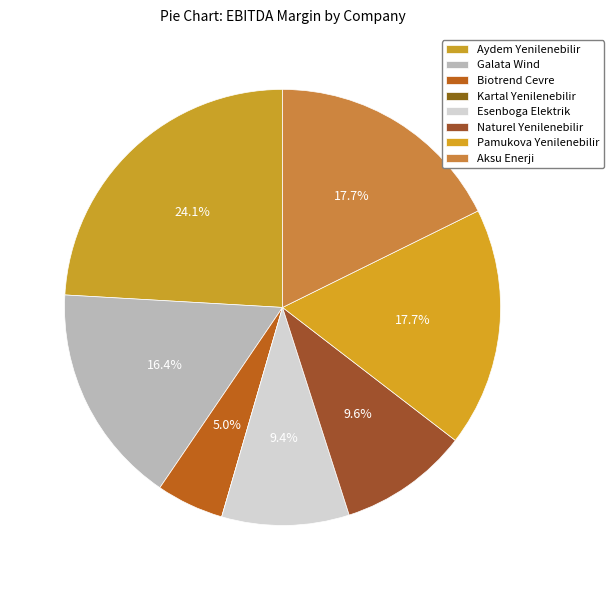

The Aksu Enerji slice represents 18% of the pie. True or false?

True